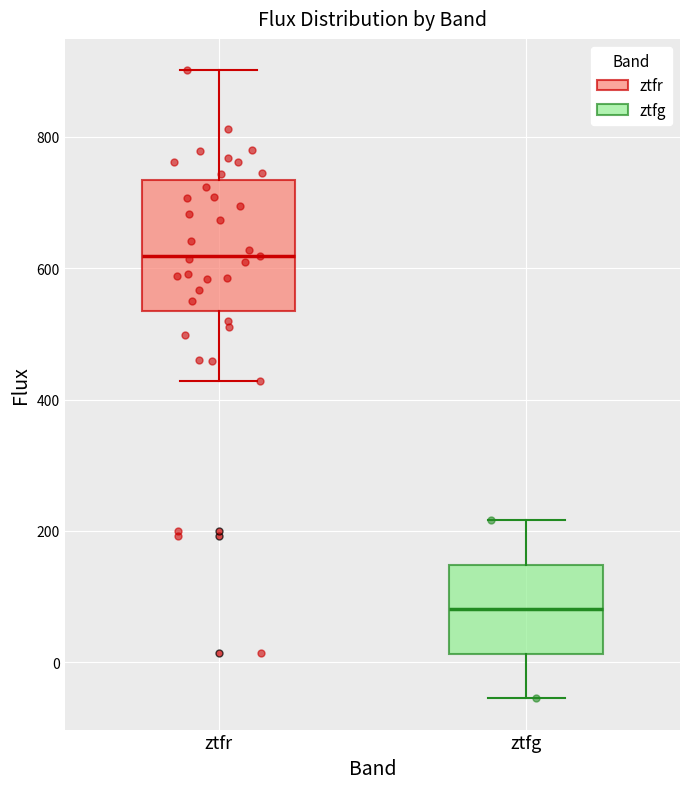

Which box has the lowest median line?

ztfg